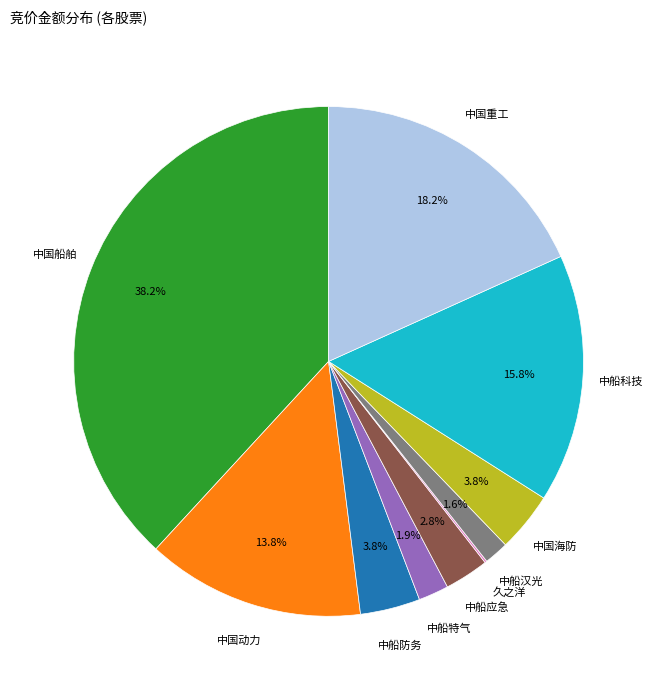

What portion of the pie excludes 中船汉光?

98.4%